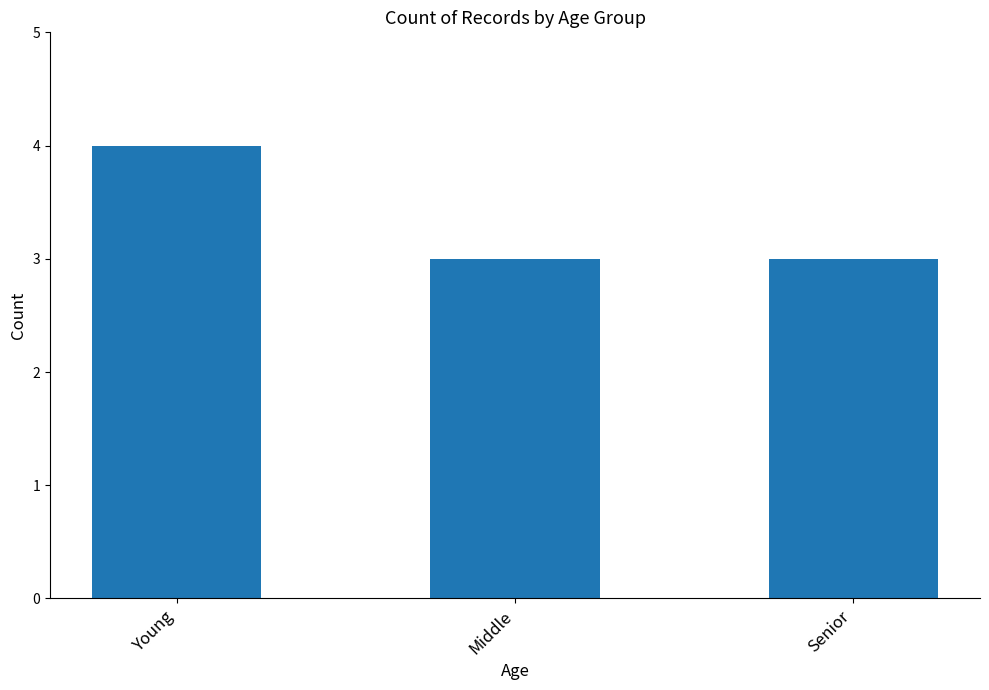

Are the bars grouped side by side (vs. stacked)?

No